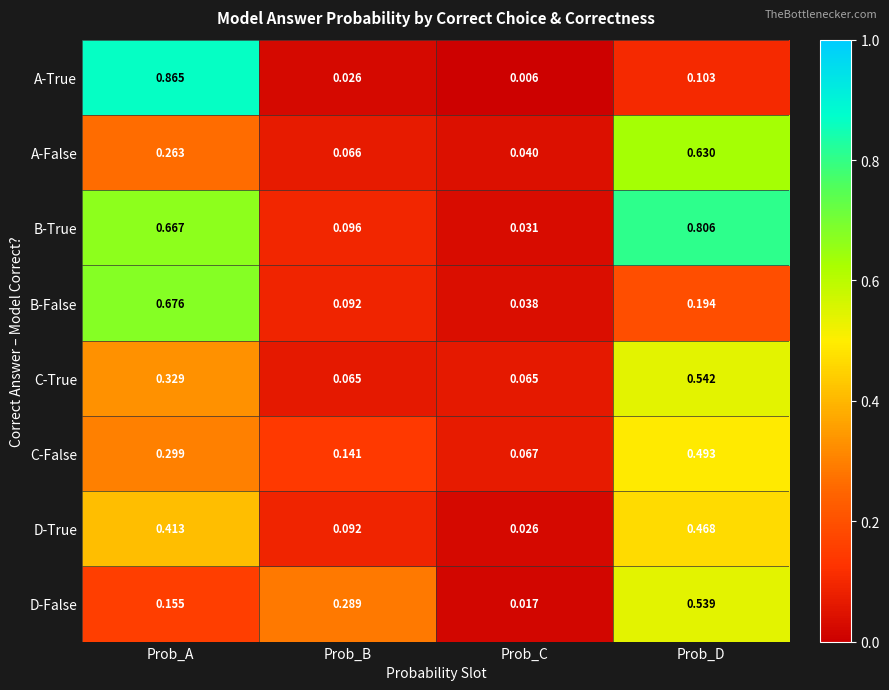

Which series has the widest spread of values?

A-True